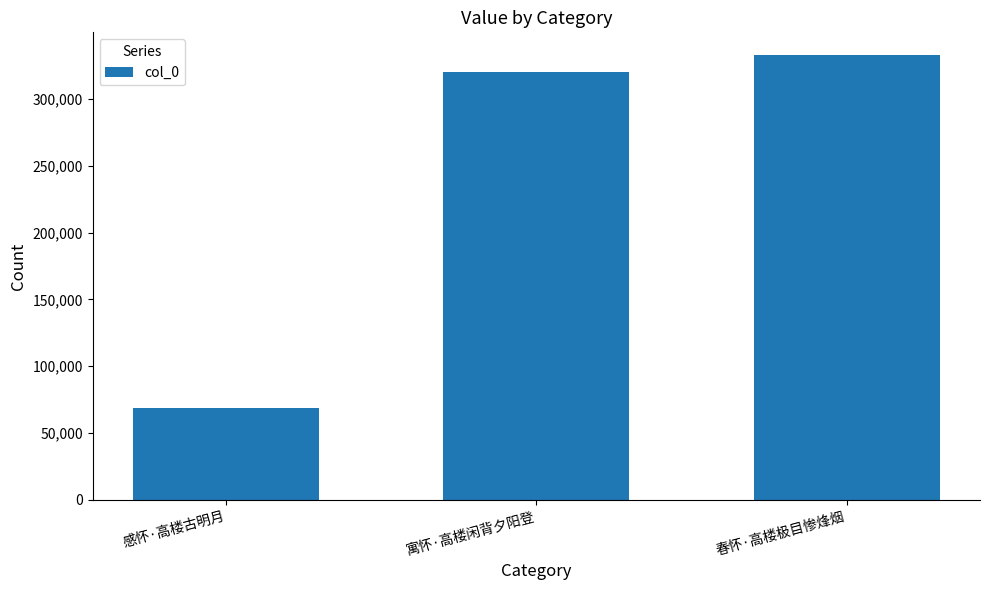

Reading left to right, what are all the values shown in this chart?

68599	320562	333241